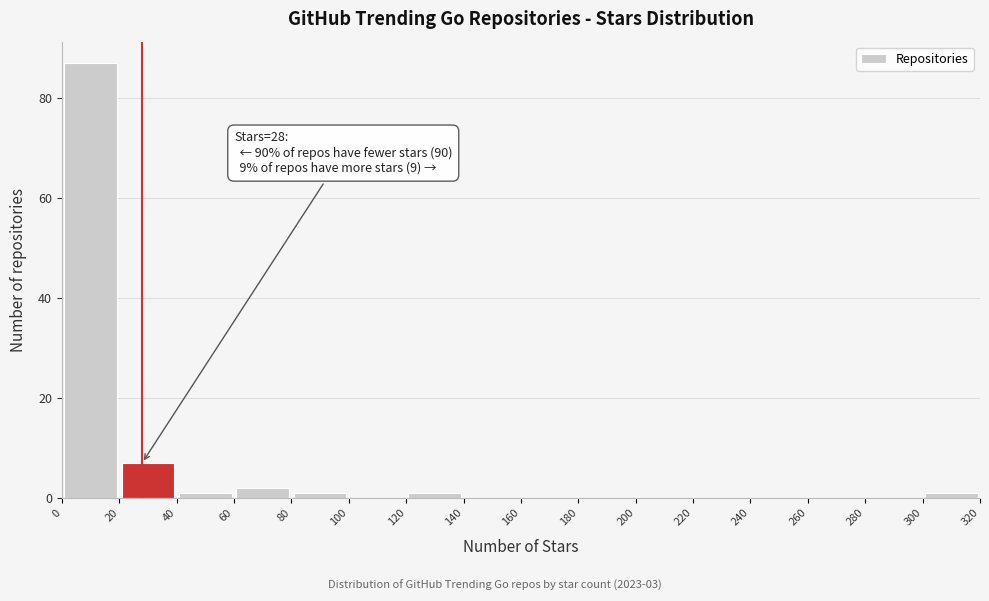

Over which range of the x-axis is the bar tallest?

0 to 20